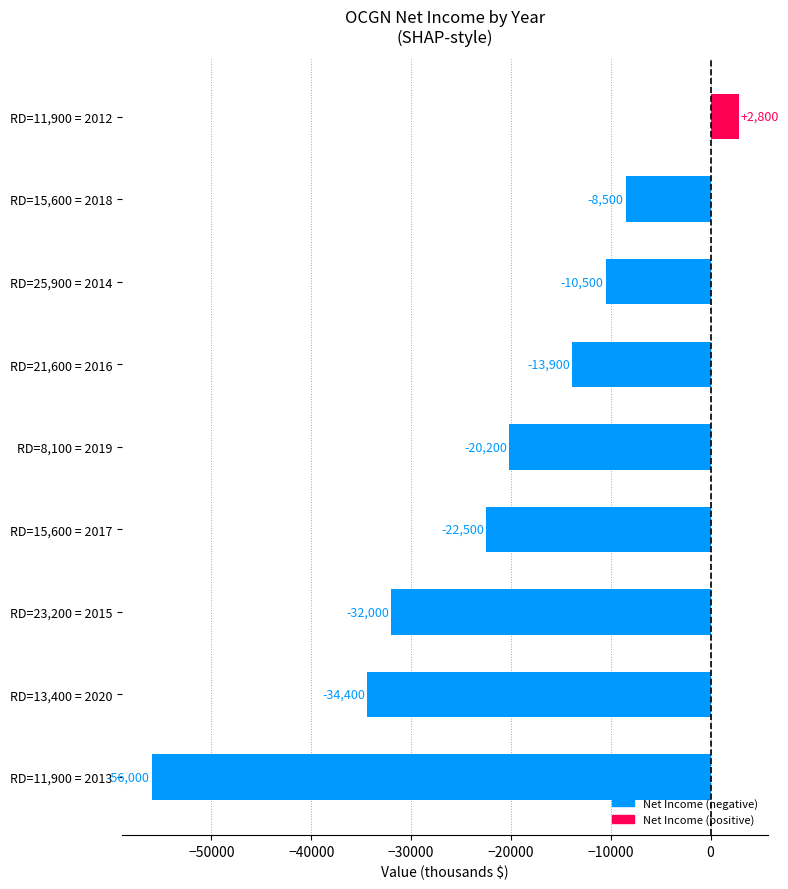

How many data points are less than -20200?

4